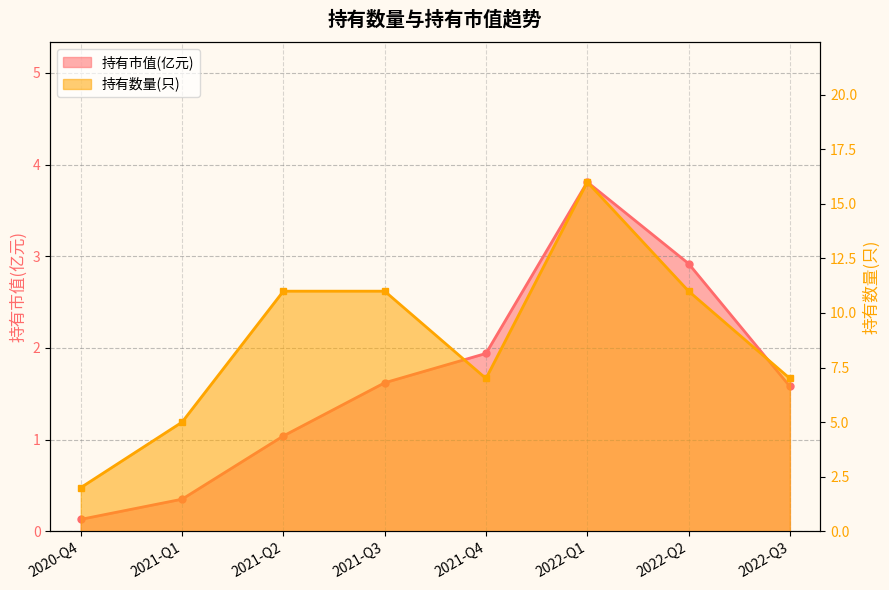

Count the 持有数量(只) values in the range 7 to 11.

5